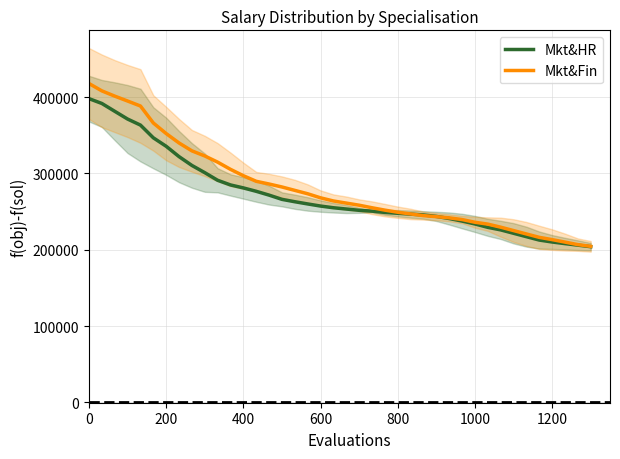

Reading left to right, extract all data points from this chart.

Mkt&HR: 398000.0	391666.7	381428.6	371250.0	363333.3	346666.7	335555.6	322000.0	310444.4	301000.0	291000.0	284888.9	281000.0	276555.6	271555.6	266000.0	262888.9	260000.0	257222.2	255000.0	253333.3	251666.7	250555.6	248888.9	247777.8	246666.7	245555.6	243666.7	240888.9	237555.6	233777.8	229333.3	226000.0	221555.6	217111.1	212666.7	210125.0	208000.0	206000.0	204000.0
Mkt&Fin: 417800.0	408166.7	401285.7	394875.0	388333.3	366111.1	352222.2	339888.9	329555.6	322888.9	314777.8	305333.3	297000.0	289666.7	286111.1	282222.2	277777.8	273333.3	268000.0	263888.9	261111.1	258333.3	255000.0	251888.9	249111.1	246888.9	244666.7	243333.3	241777.8	239555.6	236000.0	233555.6	229555.6	225111.1	220666.7	216222.2	213250.0	210000.0	206666.7	204400.0